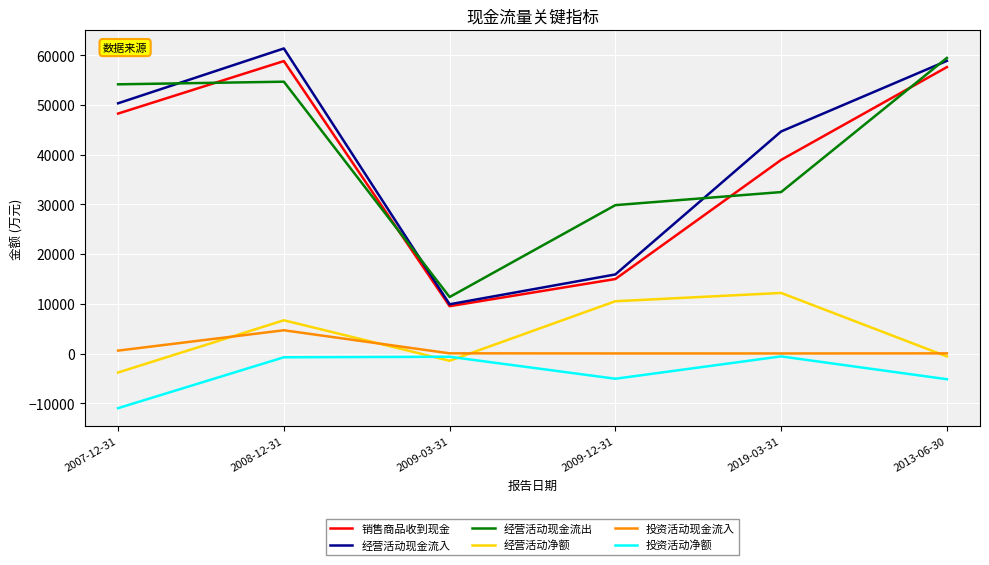

True or false: 销售商品收到现金 and 经营活动净额 intersect in this chart.

False